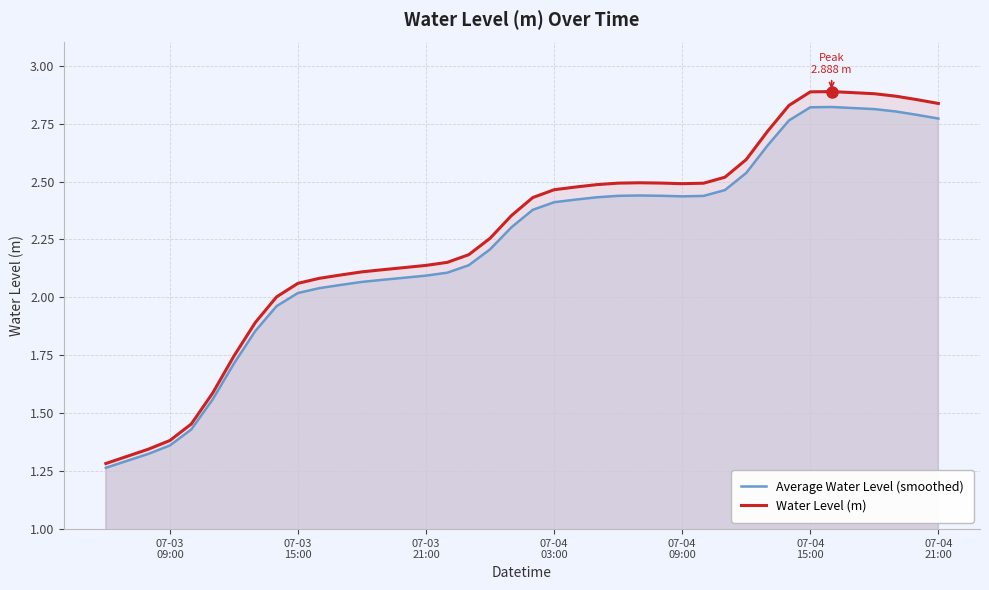

How many lines are shown in the chart?

2